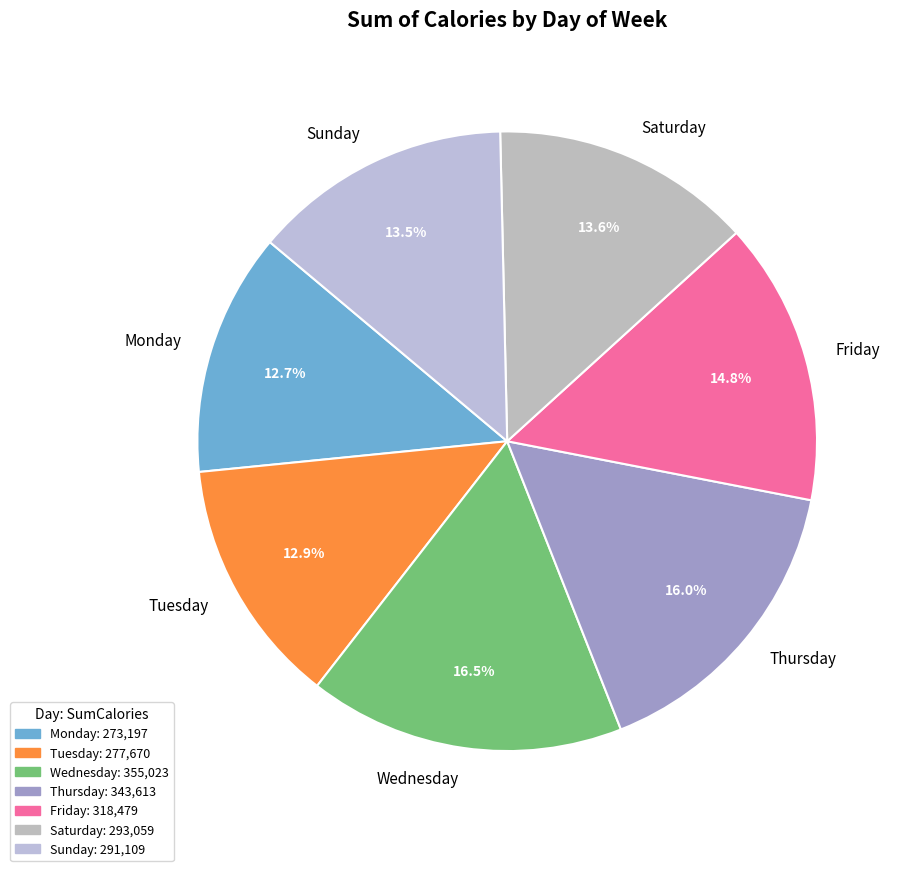

Which slice is the largest?

Wednesday